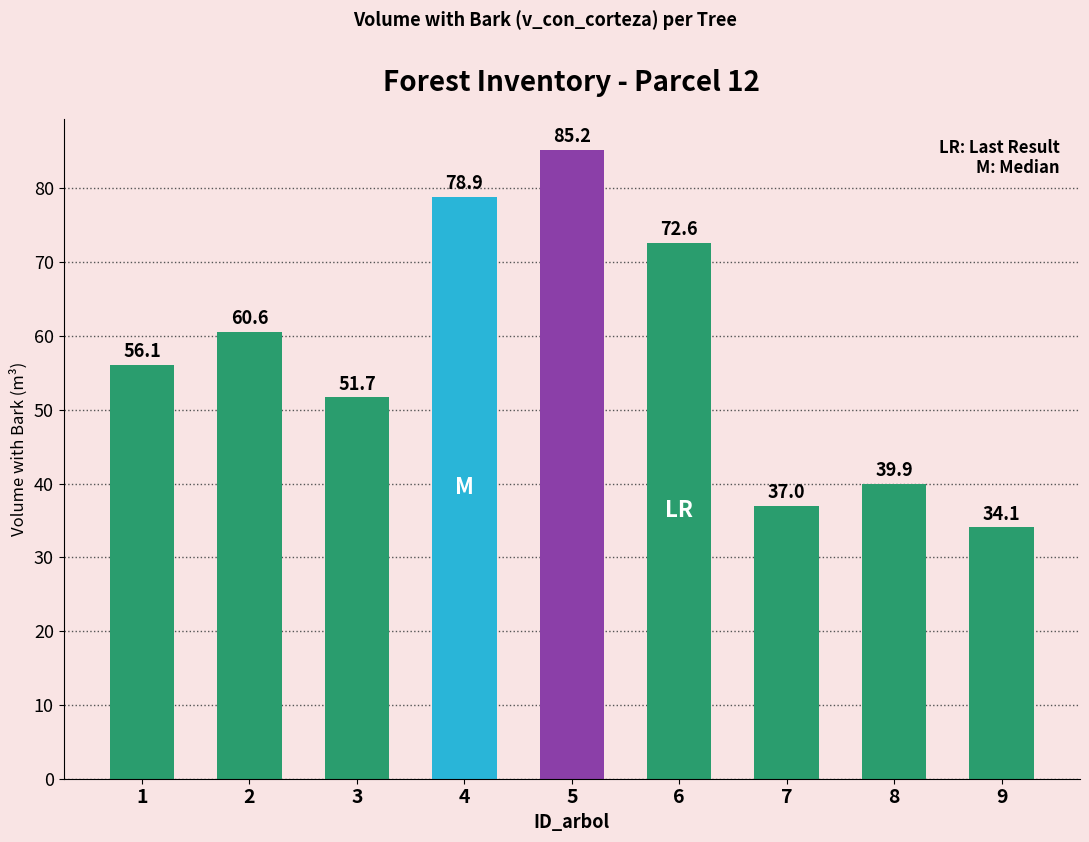

List the labels in order of value, largest first.

5, 4, 6, 2, 1, 3, 8, 7, 9